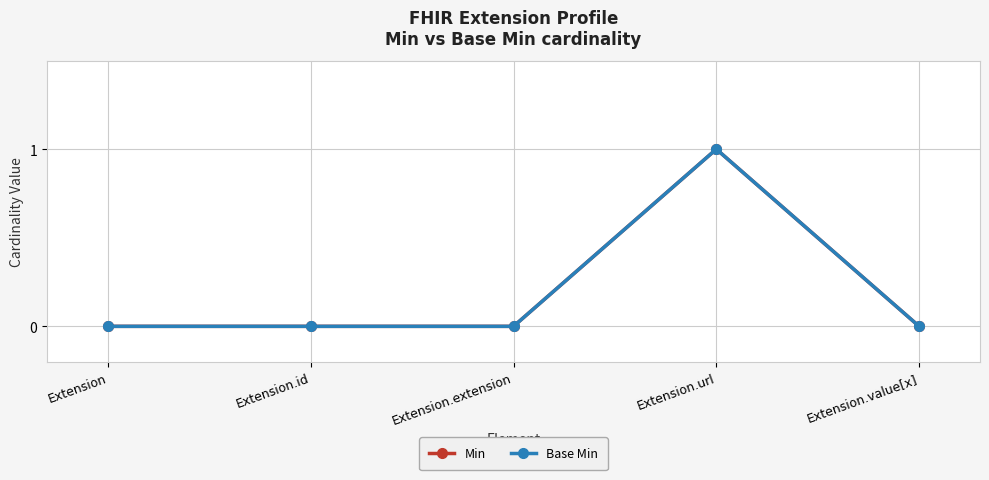

Does the chart have visible grid lines?

Yes